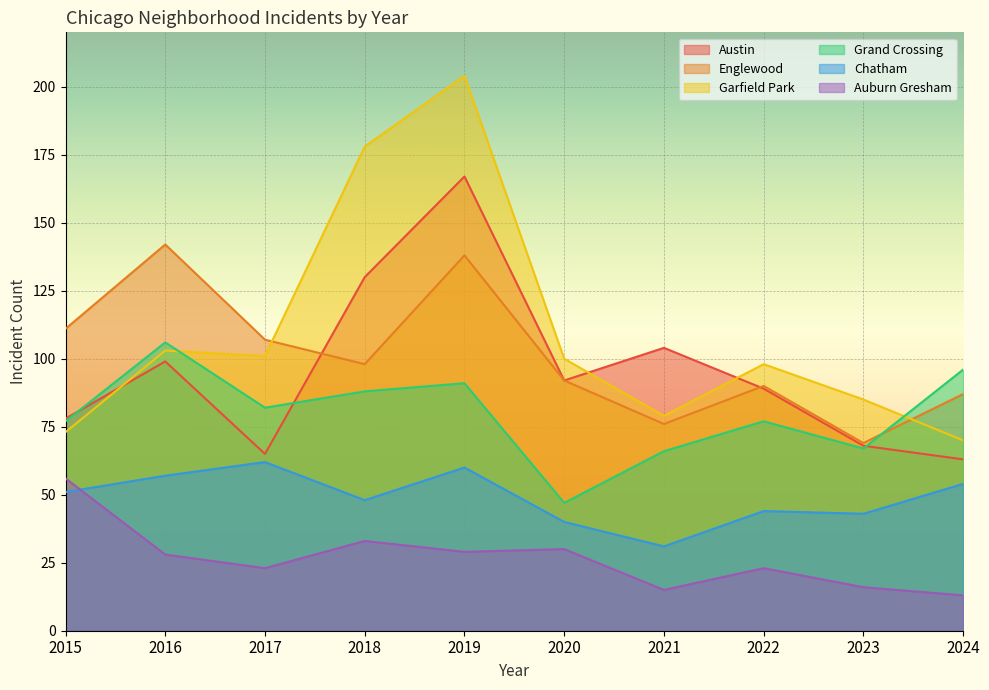

How many distinct data groups are displayed?

6